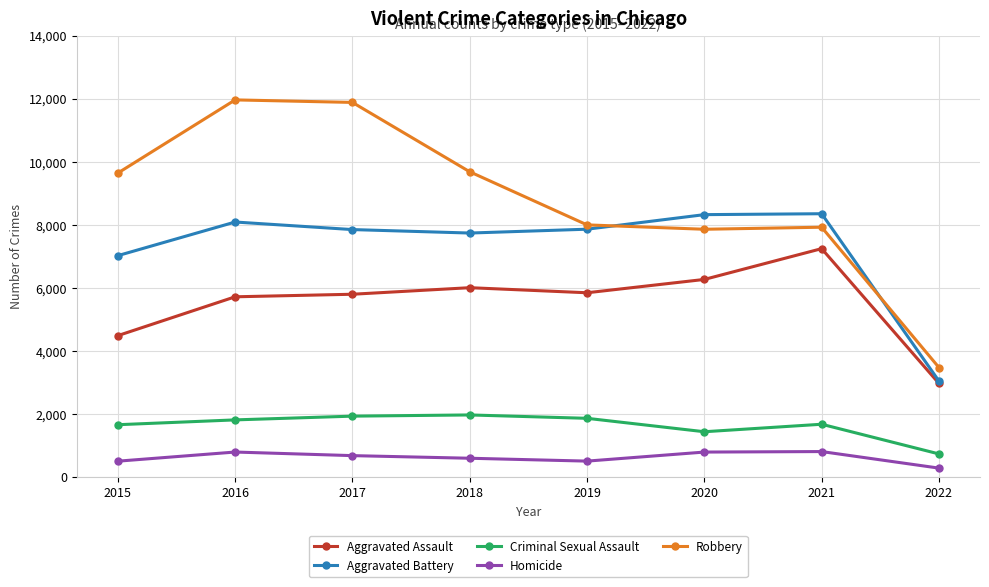

True or false: Homicide and Aggravated Battery cross at least once.

False